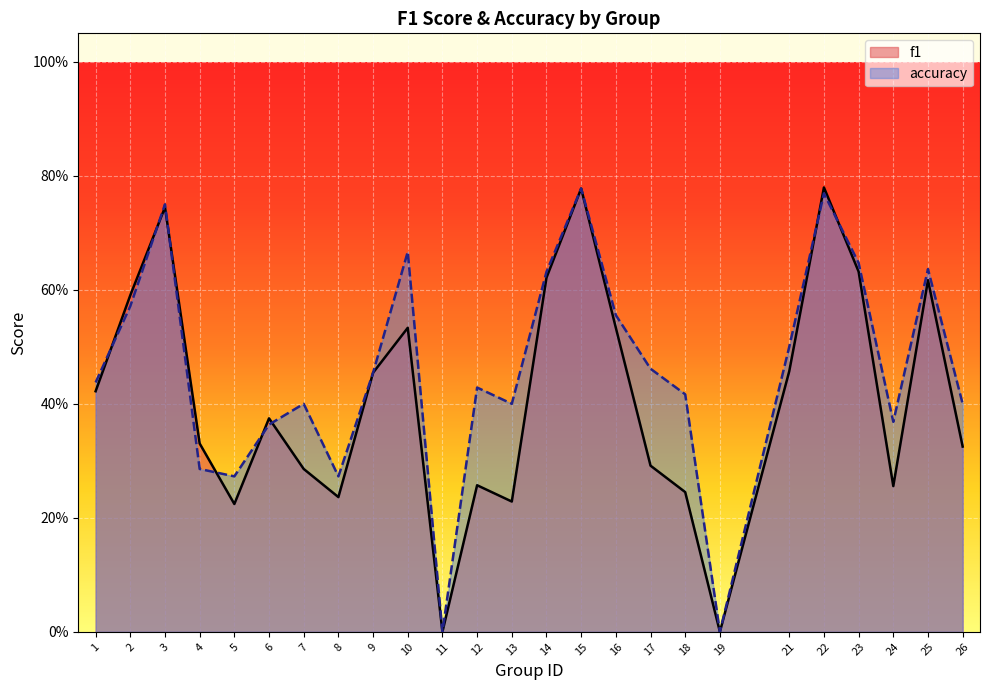

True or false: f1 and accuracy cross at least once.

True